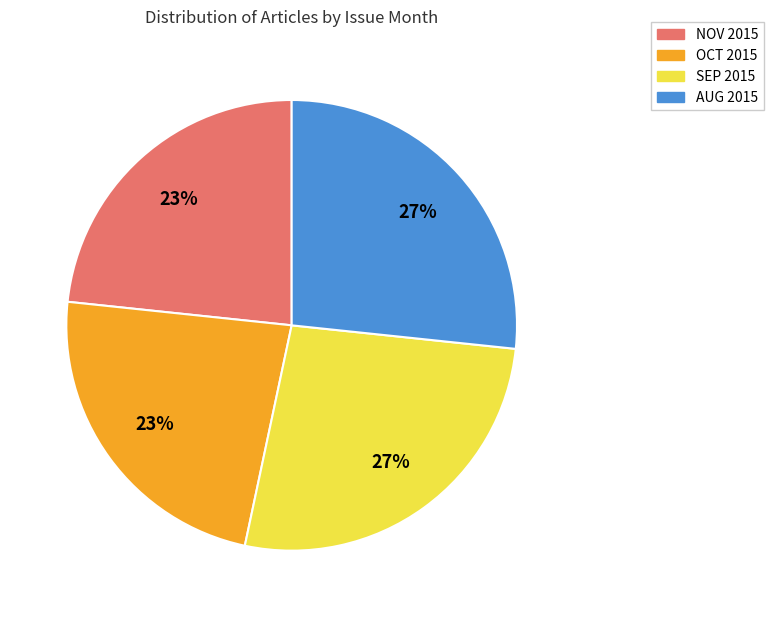

Is there any slice that represents more than half of the pie?

No